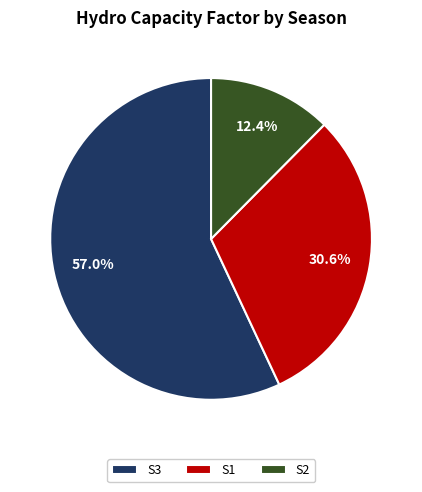

Do S3 and S1 together represent more than half of the pie?

Yes